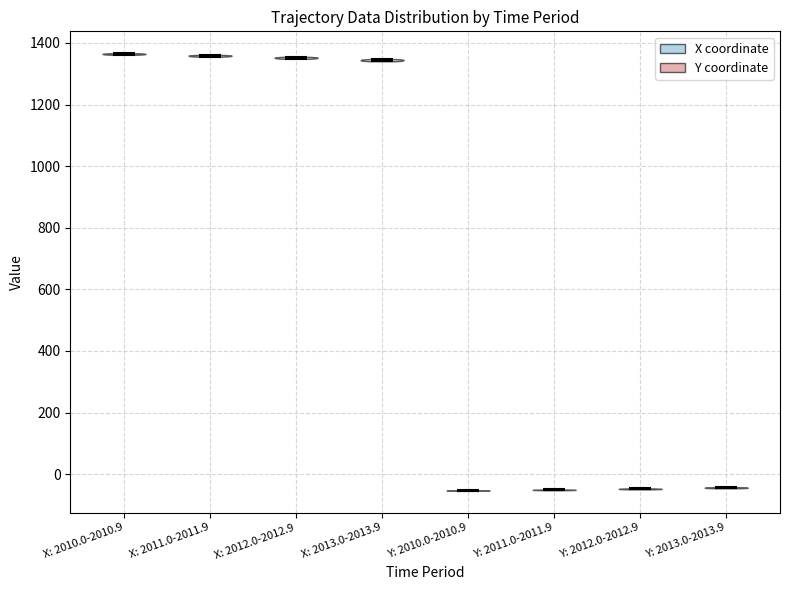

Reading left to right, read every violin against the y-axis: where its median line is, and the lowest and highest points it reaches. The values are not printed on the chart, so give them approximately, as read against the axis.

X: 2010.0-2010.9: median line 1360, lowest point 1360, highest point 1360
X: 2011.0-2011.9: median line 1360, lowest point 1360, highest point 1360
X: 2012.0-2012.9: median line 1360, lowest point 1340, highest point 1360
X: 2013.0-2013.9: median line 1340, lowest point 1340, highest point 1340
Y: 2010.0-2010.9: median line -60, lowest point -60, highest point -60
Y: 2011.0-2011.9: median line -60, lowest point -60, highest point -40
Y: 2012.0-2012.9: median line -40, lowest point -40, highest point -40
Y: 2013.0-2013.9: median line -40, lowest point -40, highest point -40